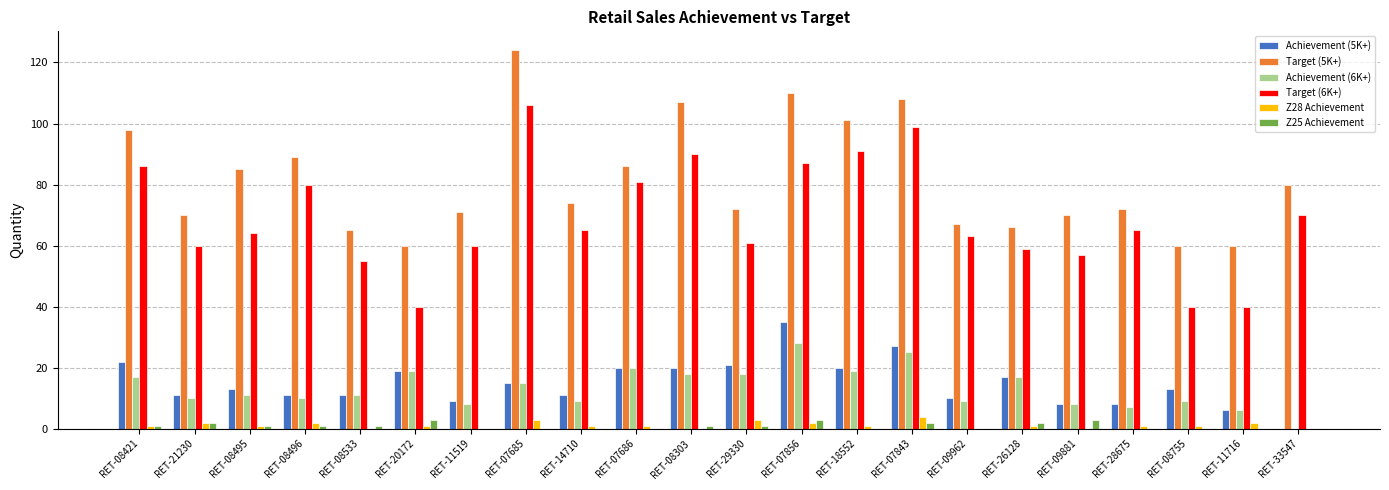

What is the maximum value shown in the chart?

124